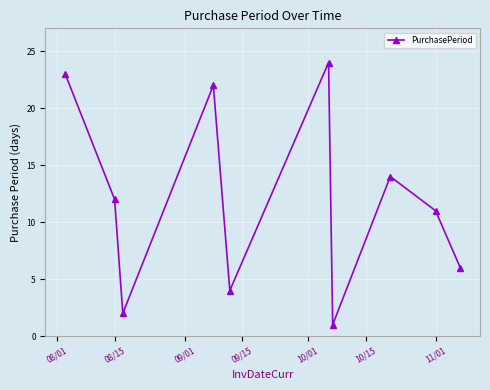

How many values are below 12?

5